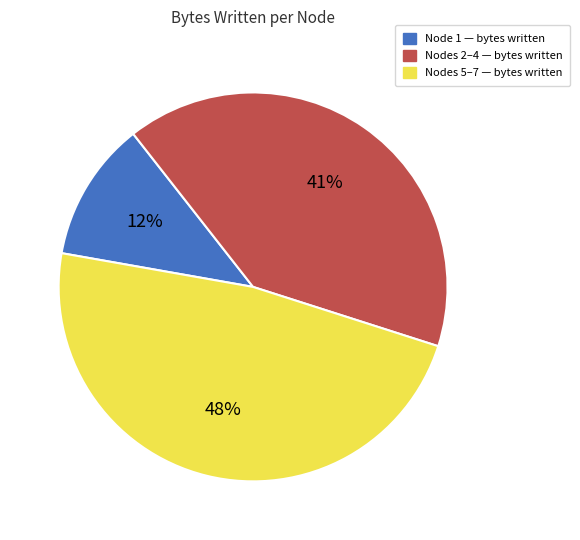

Is there a majority slice in this chart?

No